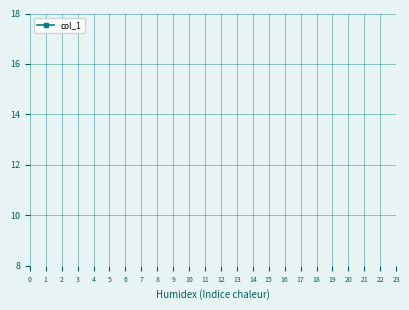

True or false: the data shows 8 at 2.

False